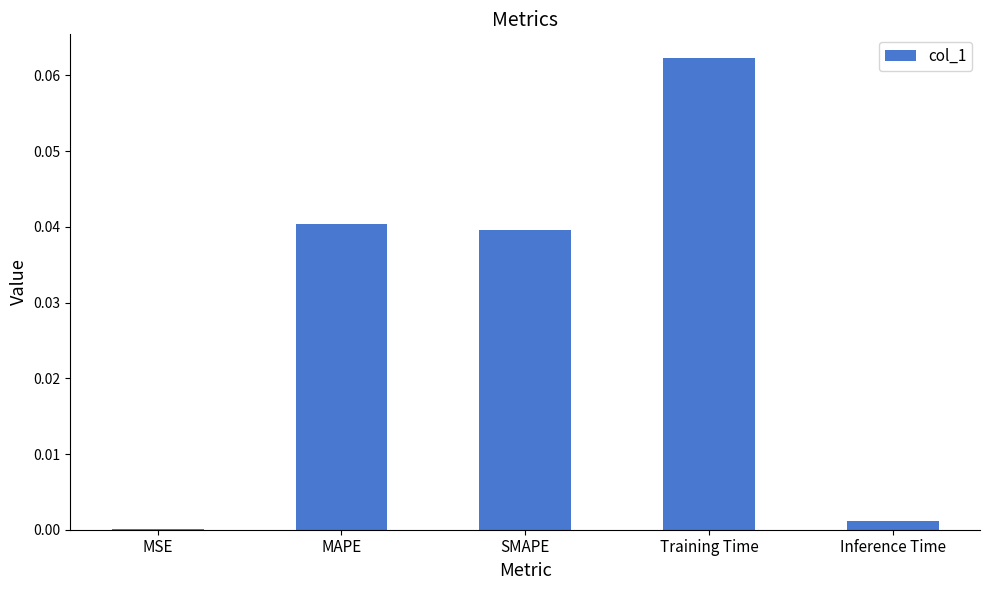

Between Inference Time and Training Time, which is larger?

Training Time